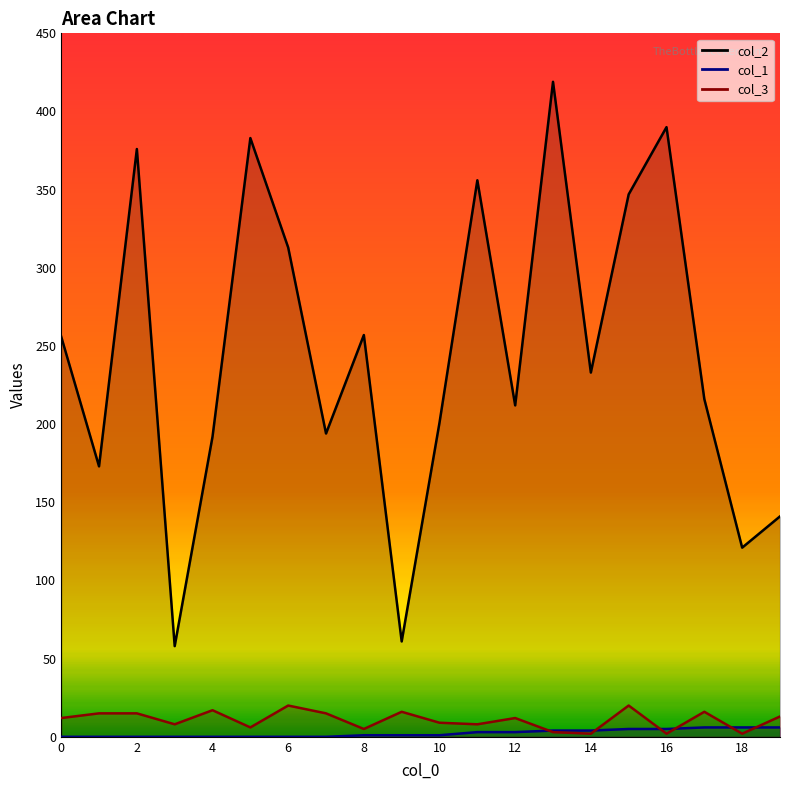

True or false: col_2 and col_1 intersect in this chart.

False